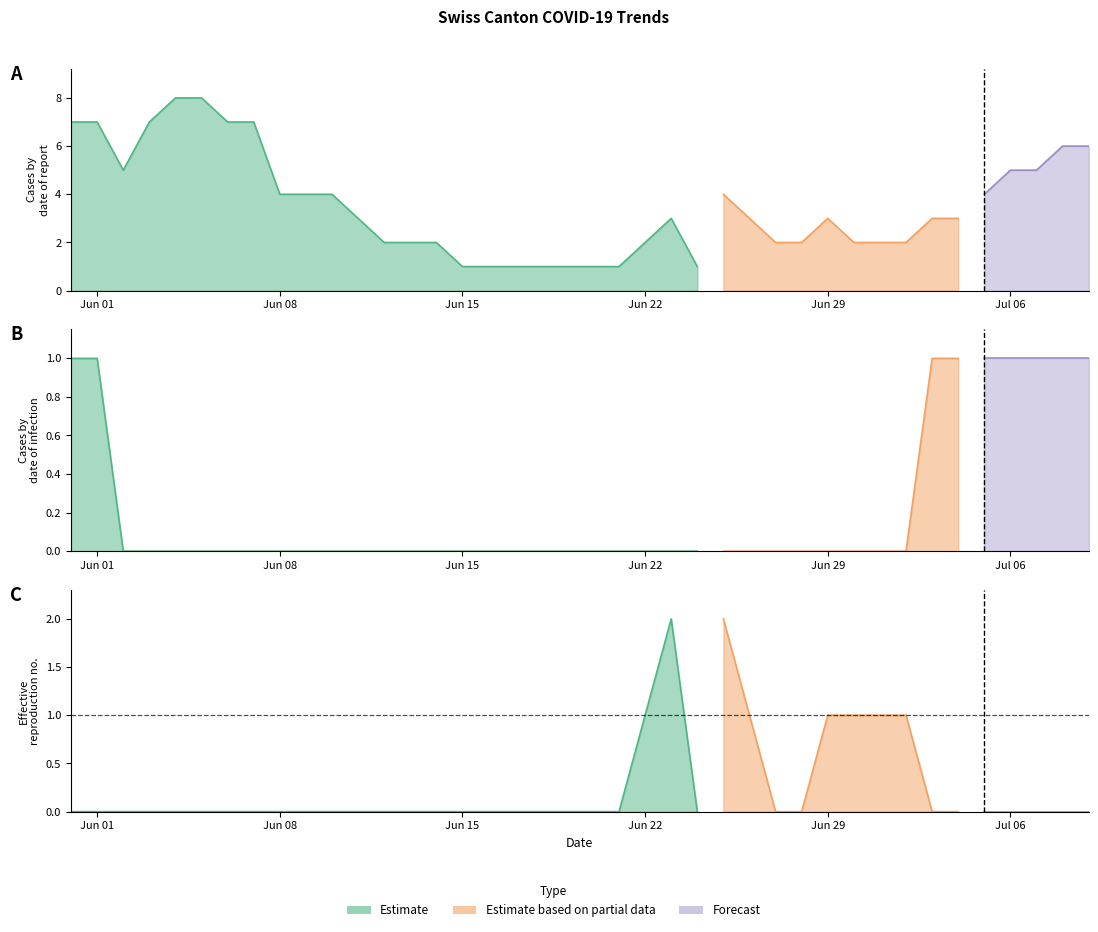

At how many categories does at least one series exceed 7?

2